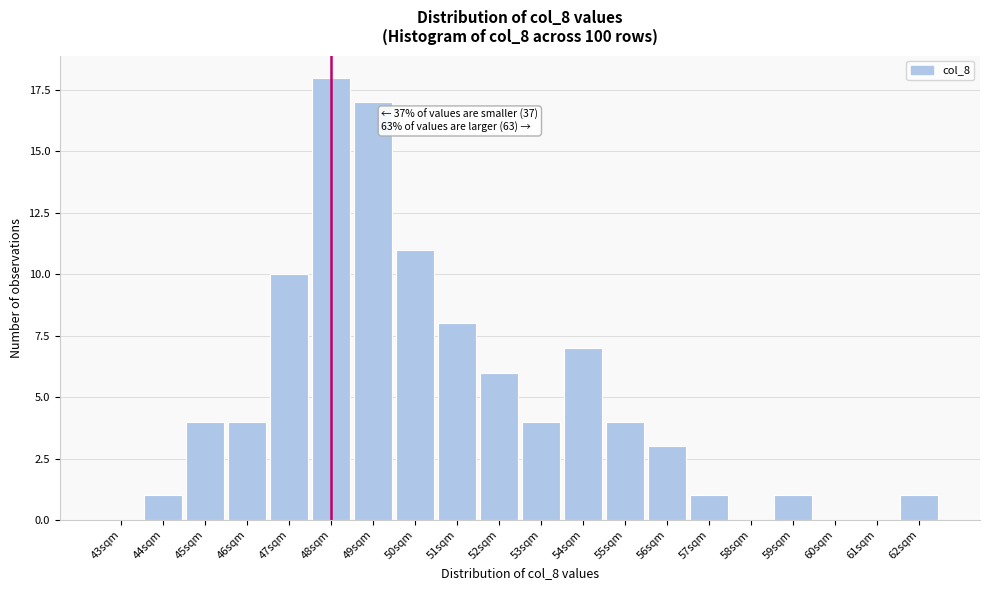

Reading left to right, extract all data points from this chart.

43sqm=0	44sqm=1	45sqm=4	46sqm=4	47sqm=10	48sqm=18	49sqm=17	50sqm=11	51sqm=8	52sqm=6	53sqm=4	54sqm=7	55sqm=4	56sqm=3	57sqm=1	58sqm=0	59sqm=1	60sqm=0	61sqm=0	62sqm=1